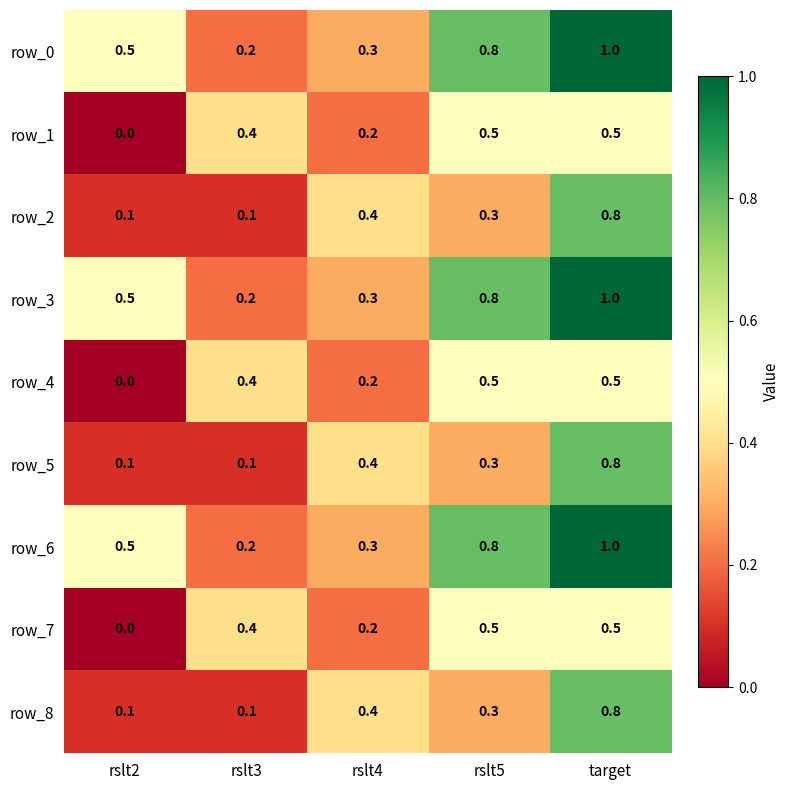

What is the sum of all row_0 values?

2.8